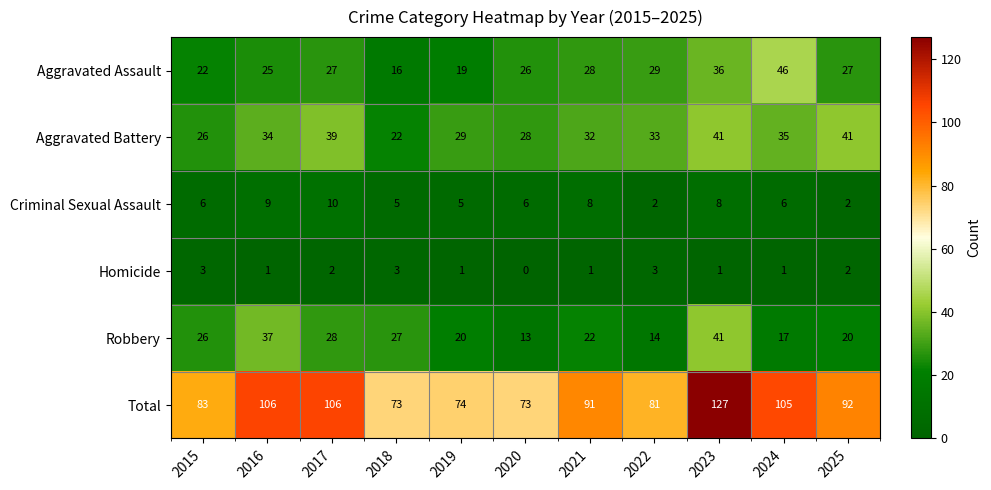

How many distinct data groups are displayed?

6